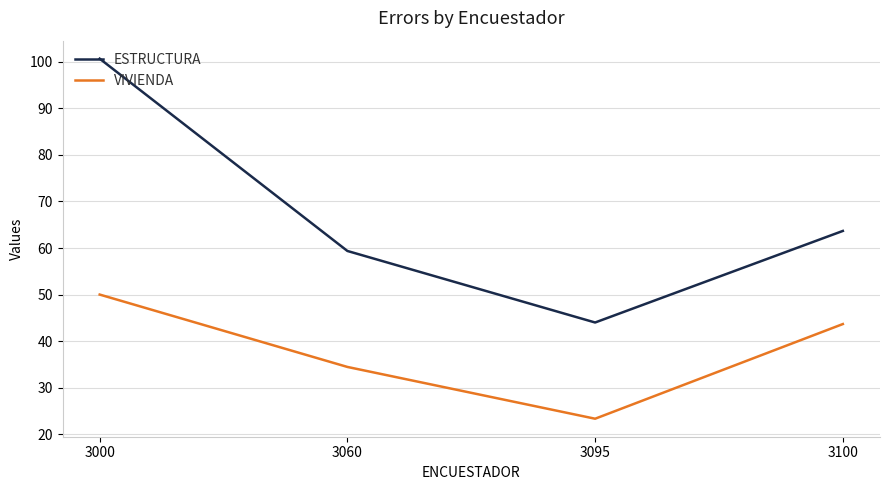

What is the difference between the second highest and minimum values in the VIVIENDA series?

20.3